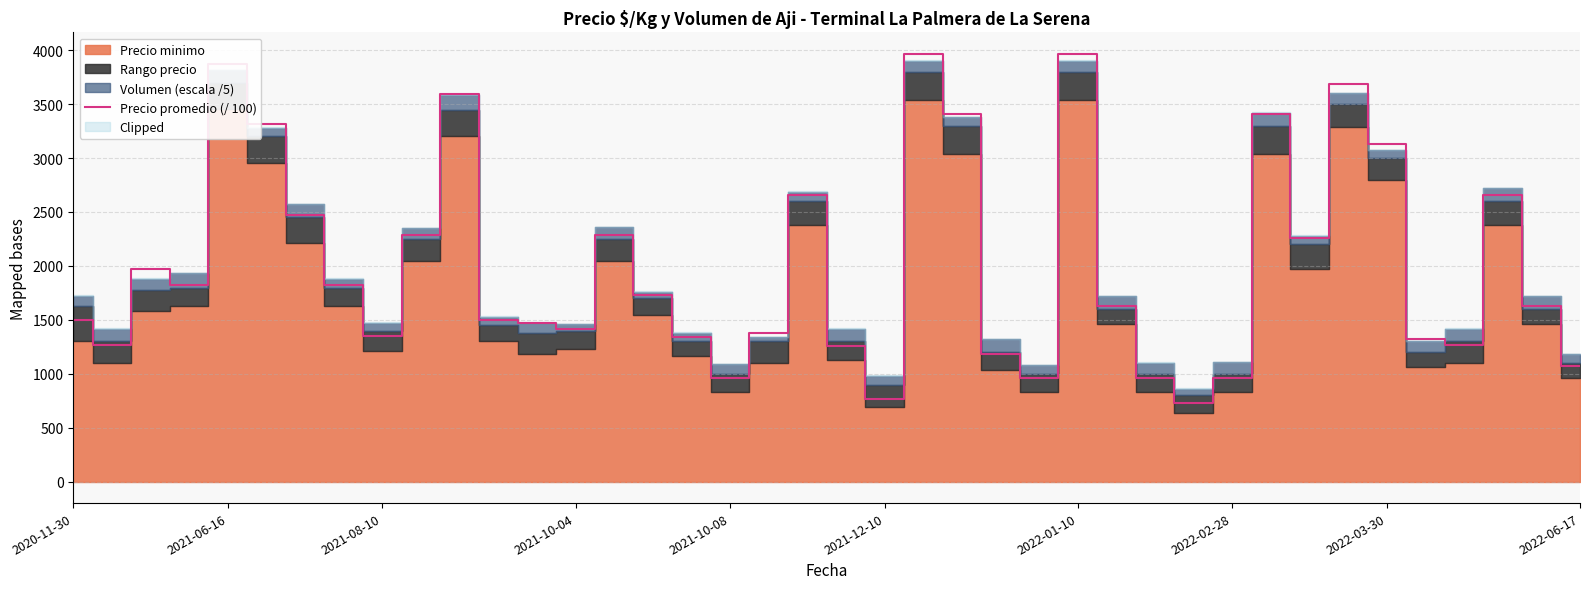

What is the maximum value for Precio promedio (/ 100)?

3967.0